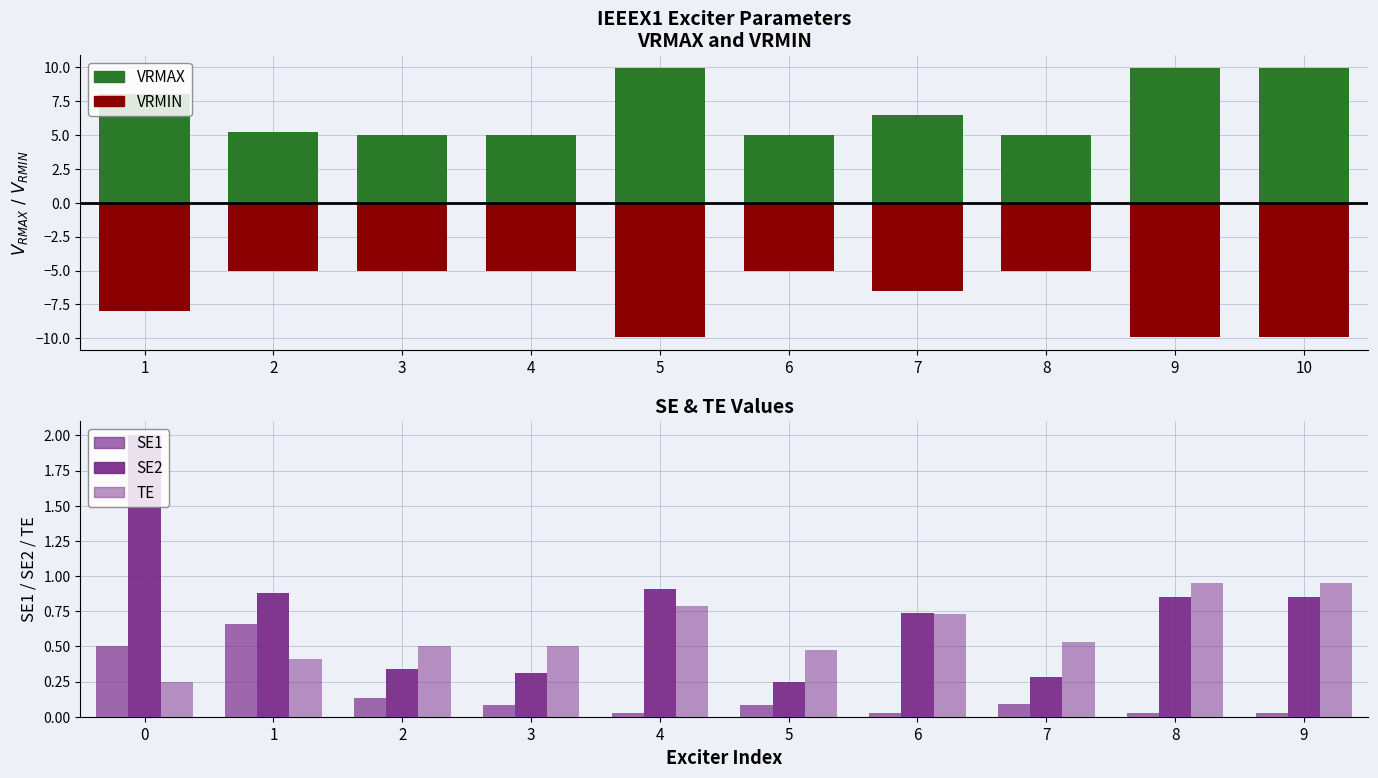

Between 10 and 3, which is larger?

10